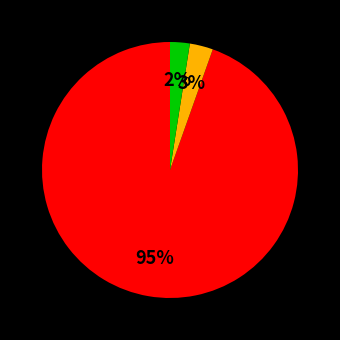

Is there a majority slice in this chart?

Yes